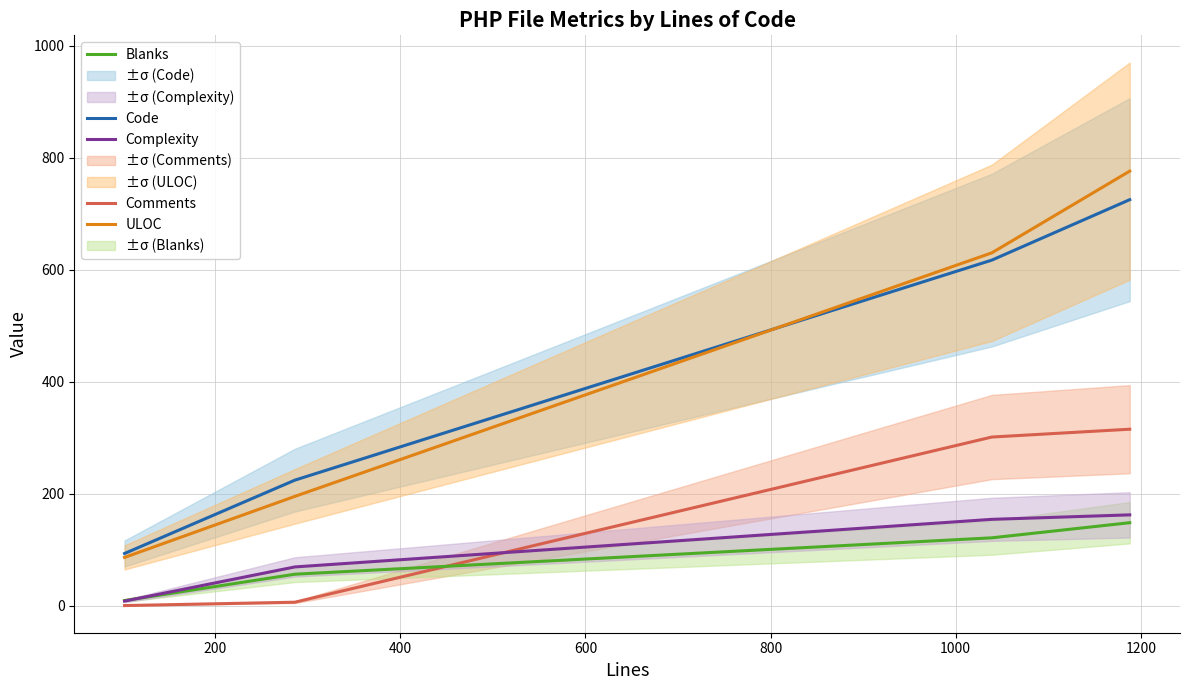

True or false: Blanks has more than 0 points higher than both neighbors.

False